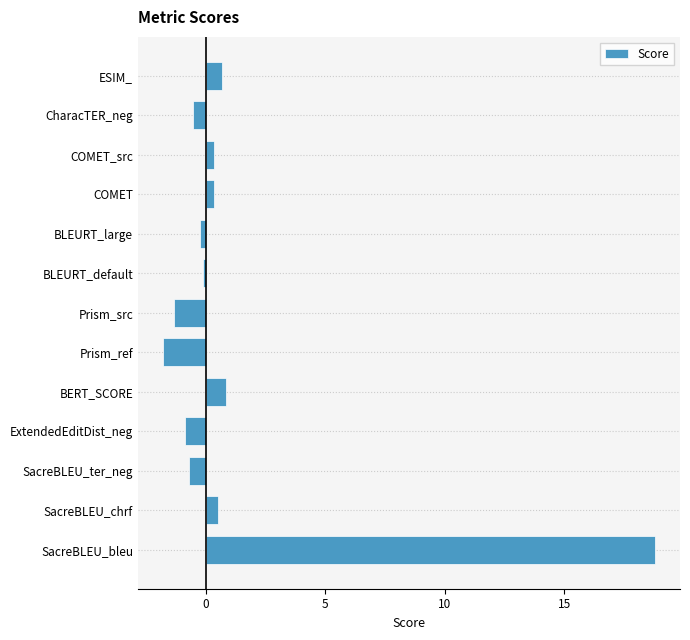

Reading bottom to top, transcribe all the data shown in this chart.

18.8	0.5	-0.7	-0.9	0.8	-1.8	-1.3	-0.1	-0.2	0.3	0.3	-0.5	0.7